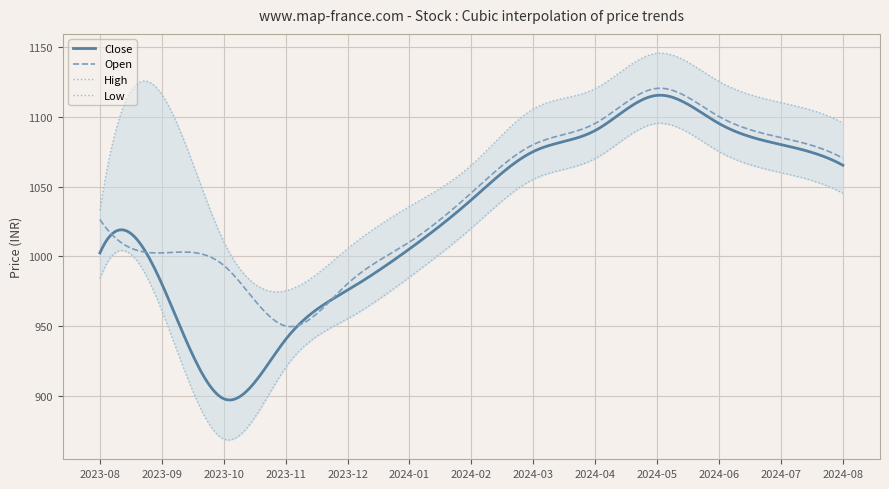

The value of High at 2024-05 is 1145.6. True or false?

True